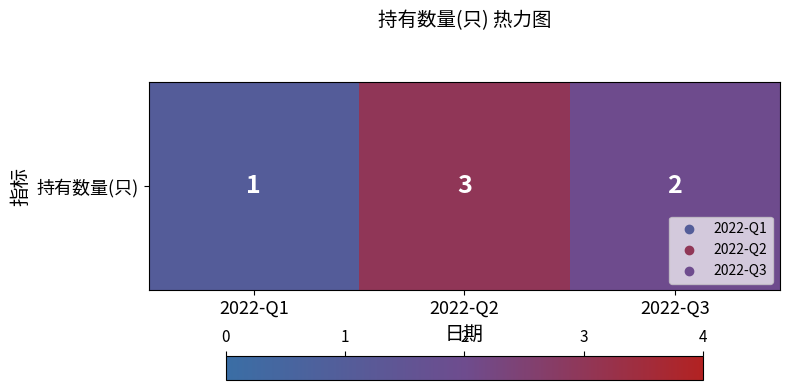

Rank the categories by value from highest to lowest.

2022-Q2, 2022-Q3, 2022-Q1